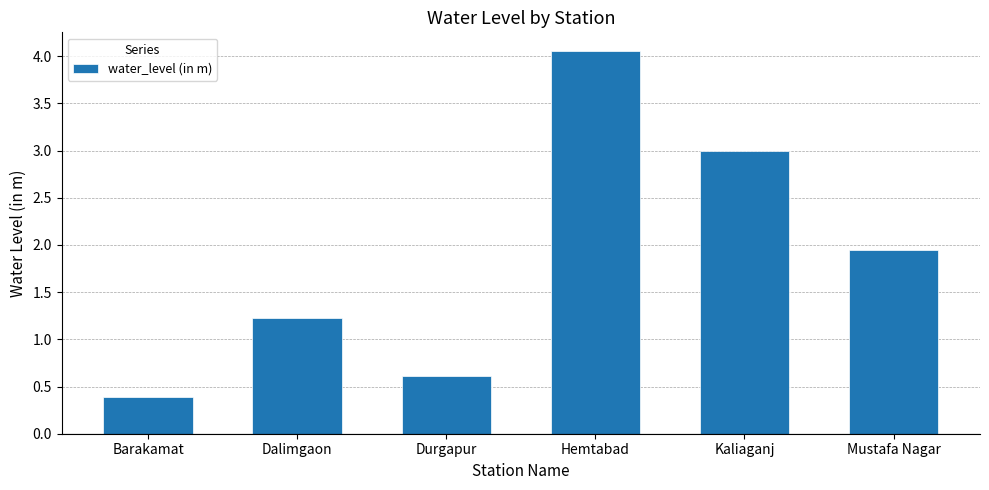

List the labels in order of value, largest first.

Hemtabad, Kaliaganj, Mustafa Nagar, Dalimgaon, Durgapur, Barakamat